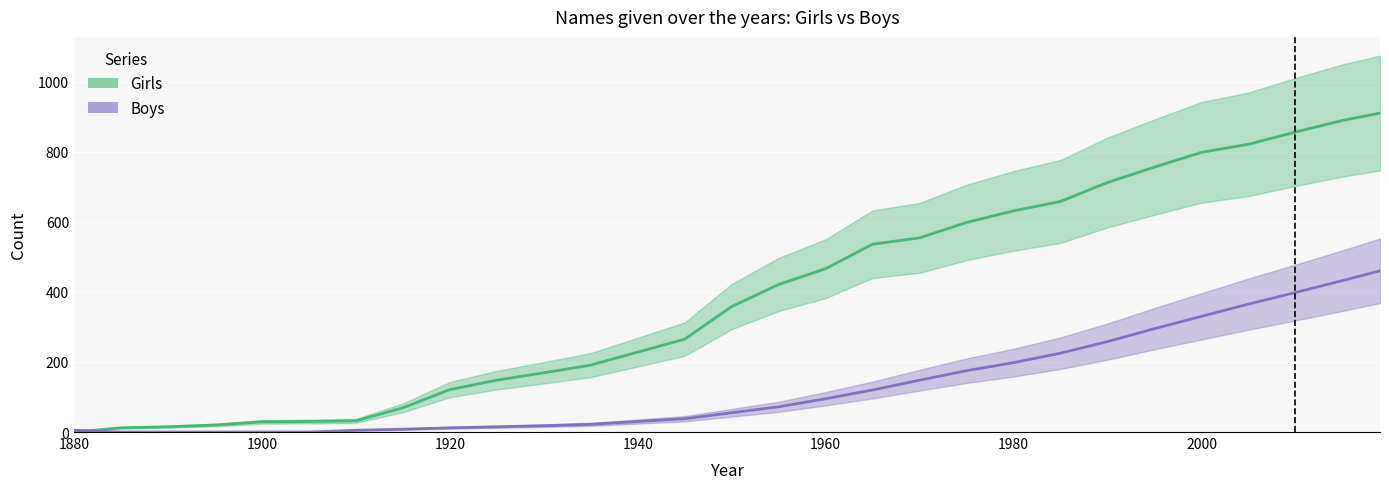

True or false: Boys has a value of -176 at 1980.

False